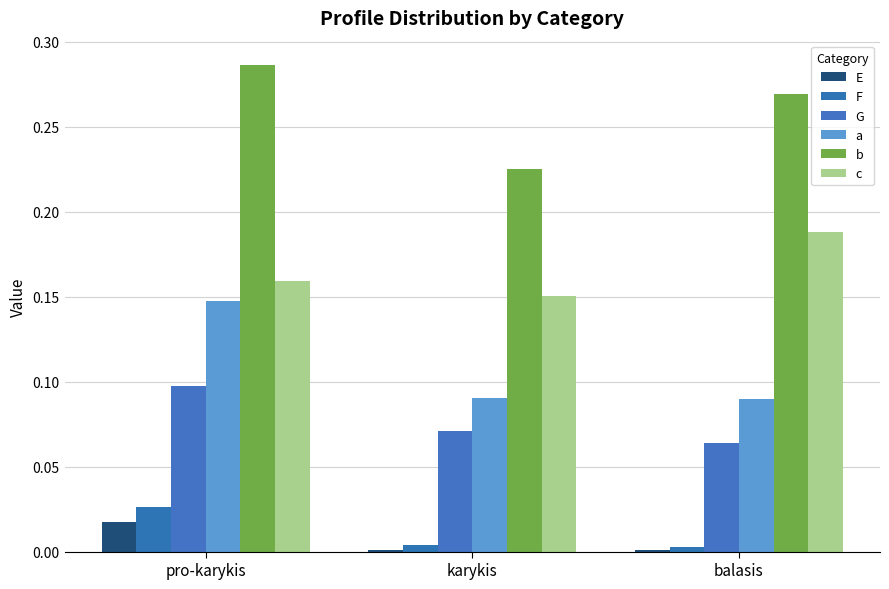

What is the total value across all series at balasis?

0.6